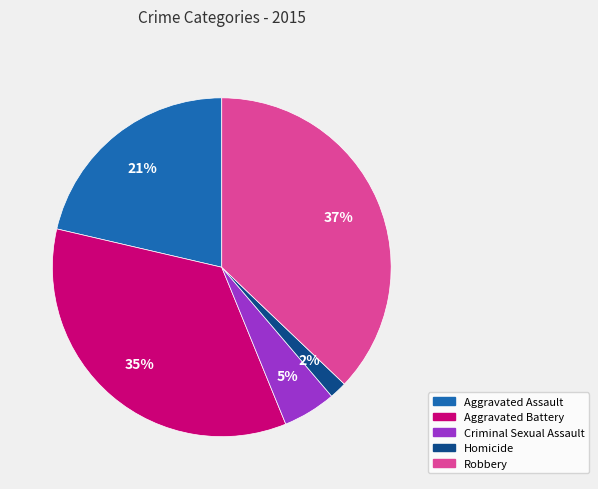

True or false: Aggravated Battery accounts for 27% of the total.

False